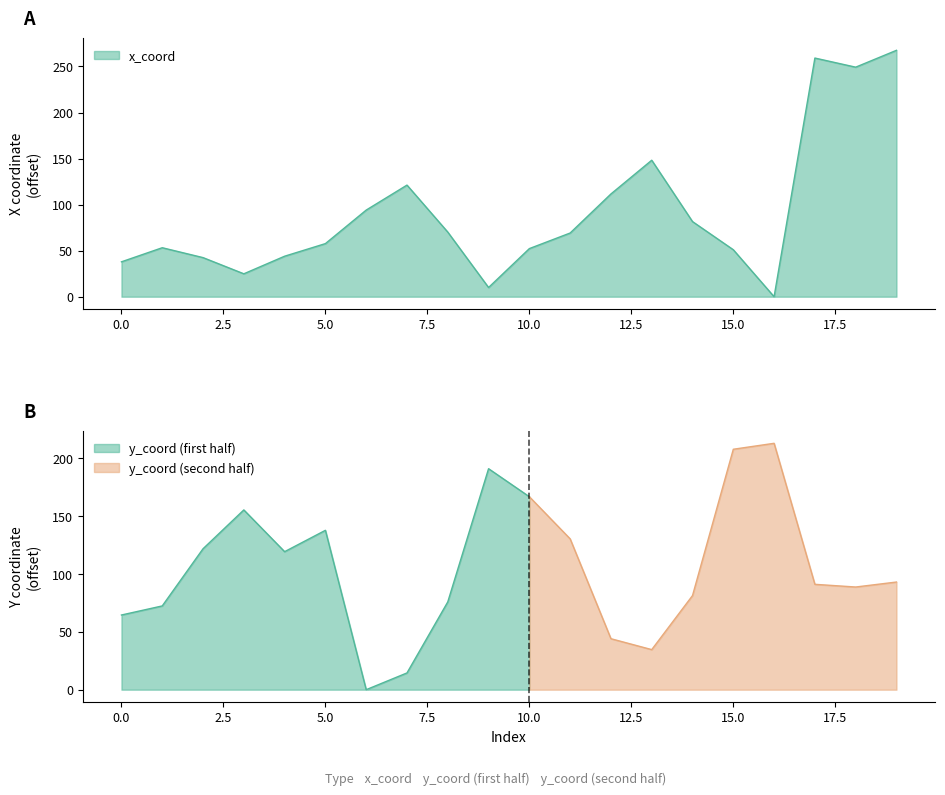

Rank the categories by value from lowest to highest.

16, 9, 3, 0, 2, 4, 15, 10, 1, 5, 11, 8, 14, 6, 12, 7, 13, 18, 17, 19